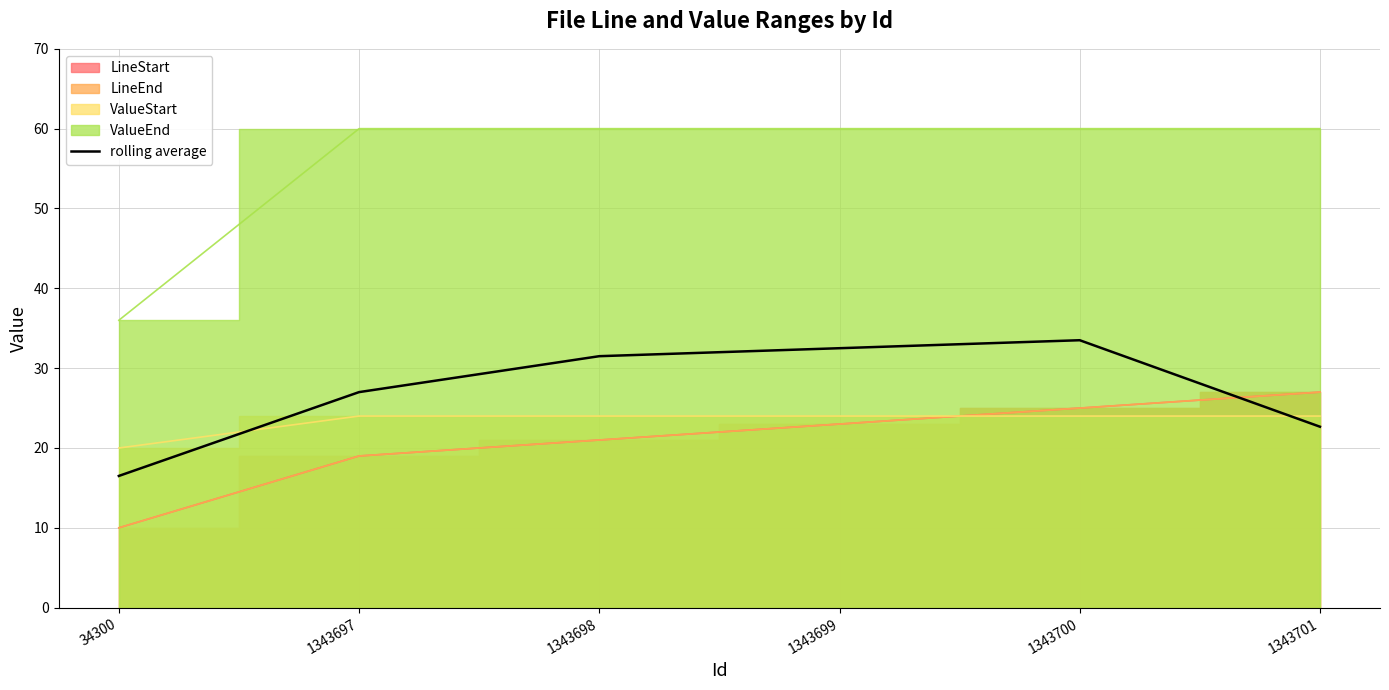

How many values exceed 31?

3